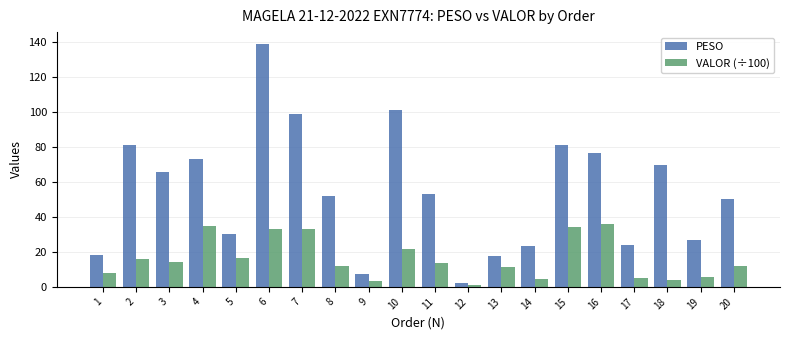

How many bars are there in total?

40